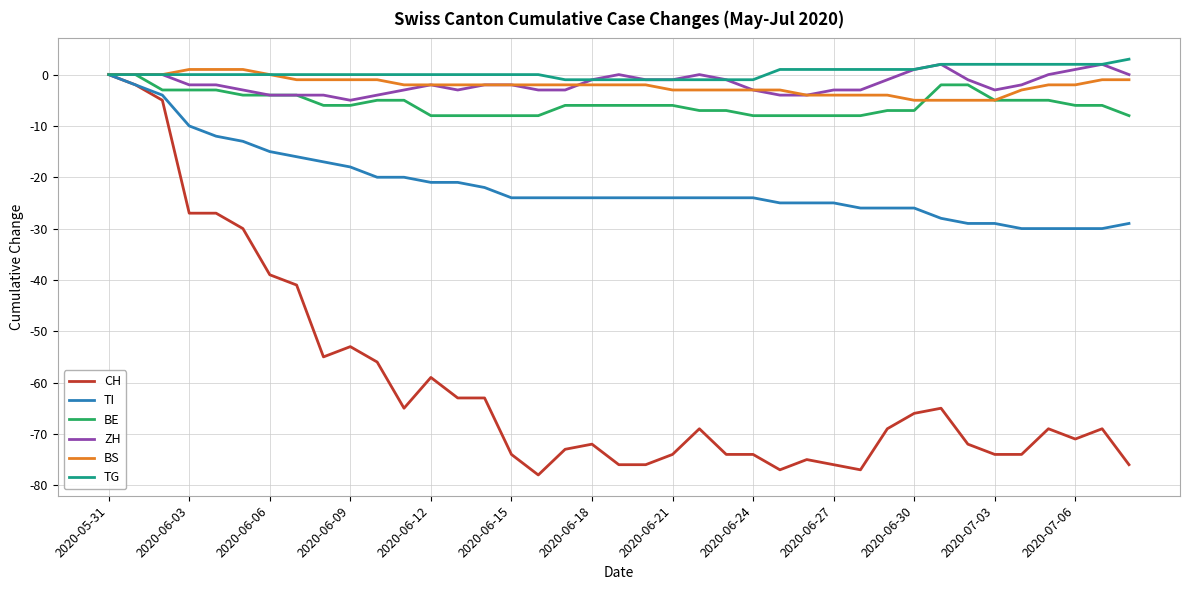

What is the sum of all BE values?

-220